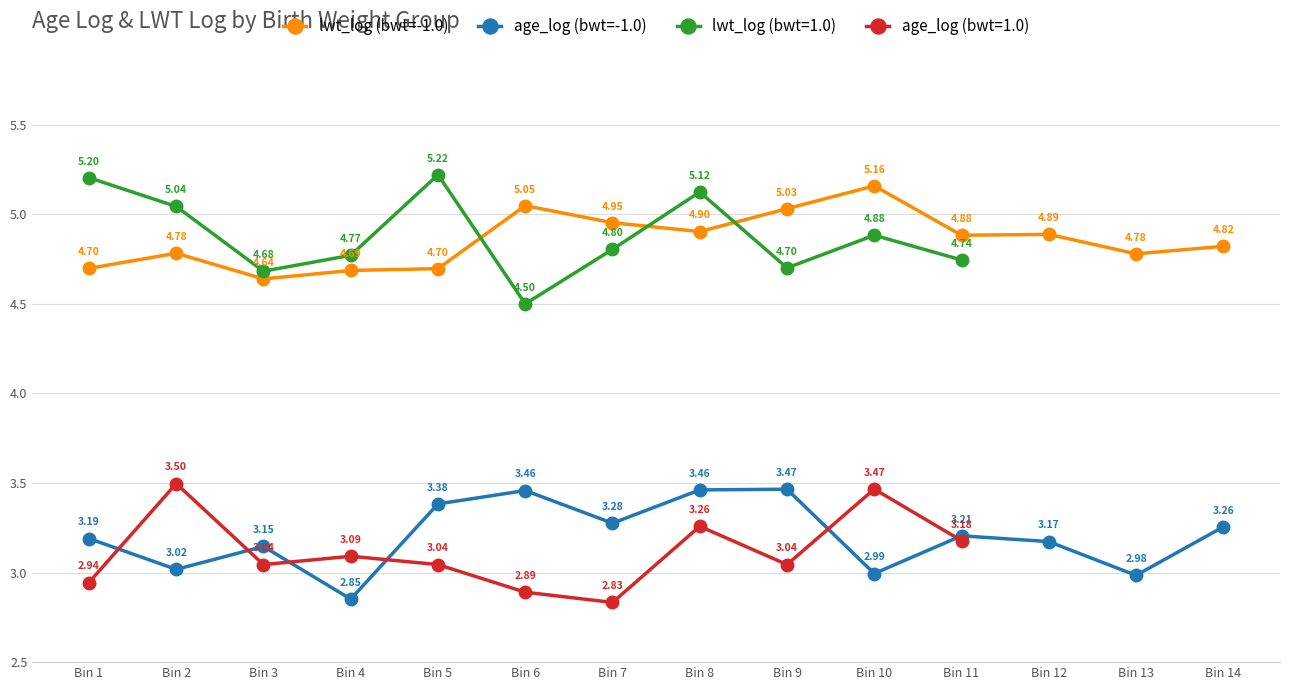

The value of lwt_log (bwt=-1.0) at Bin 6 is 7.6. True or false?

False